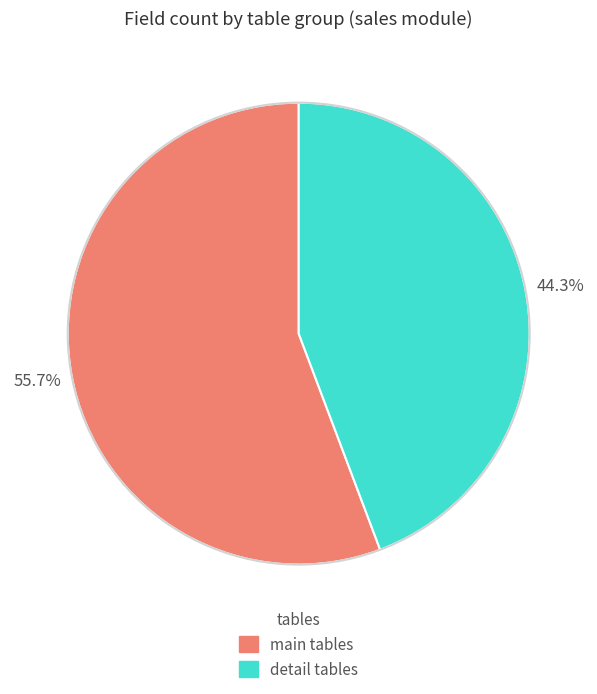

Is there a majority slice in this chart?

Yes